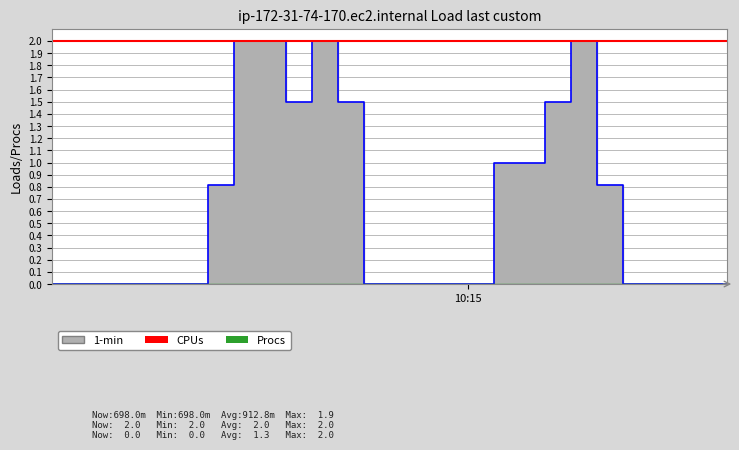

The value of CPUs at 11 is 2. True or false?

True